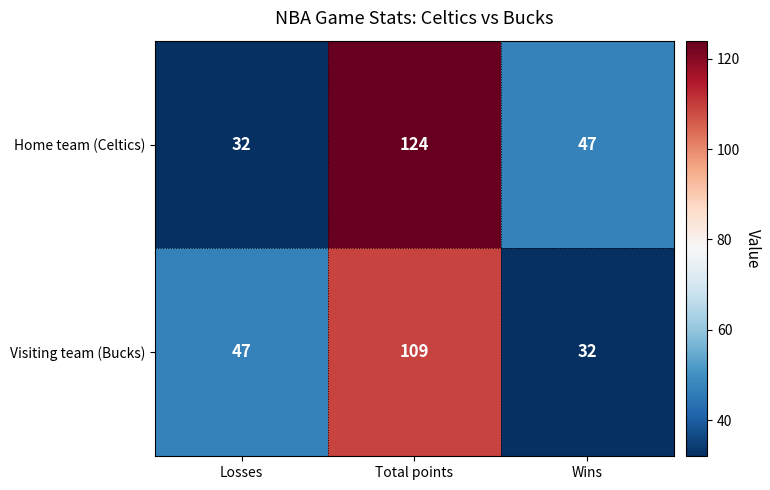

Reading right to left, extract all data points from this chart.

Home team (Celtics): 47	124	32
Visiting team (Bucks): 32	109	47